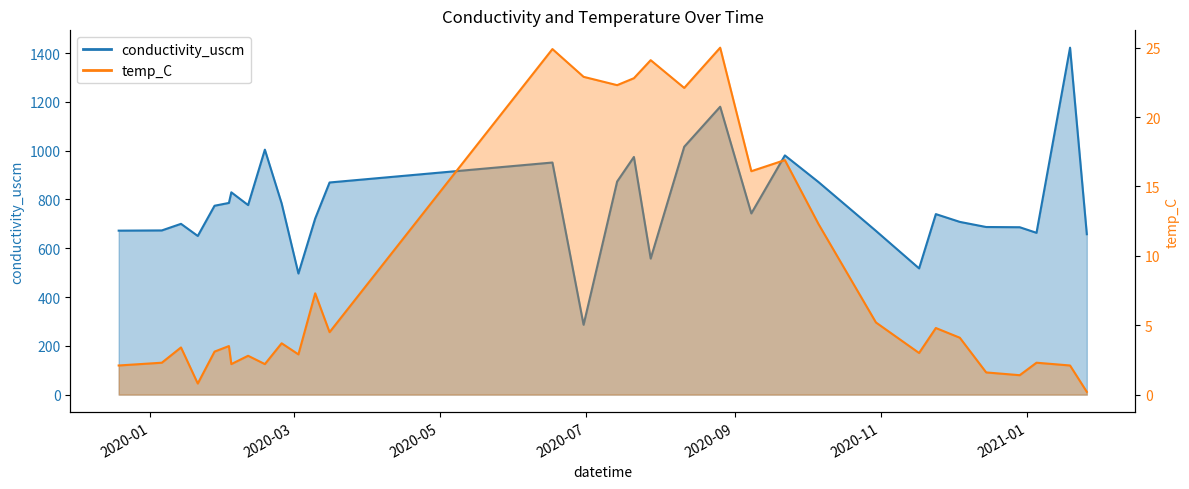

How many lines are shown in the chart?

2